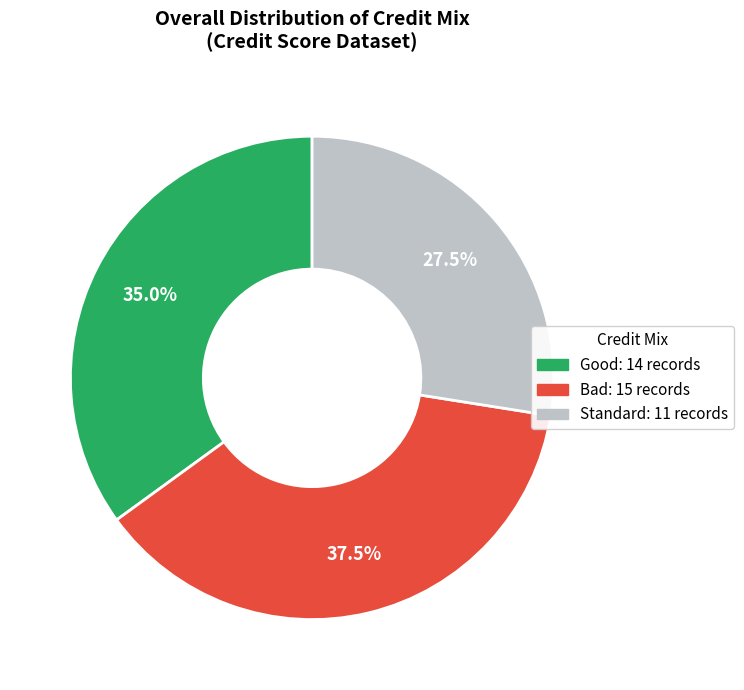

How many slices are in this pie chart?

3